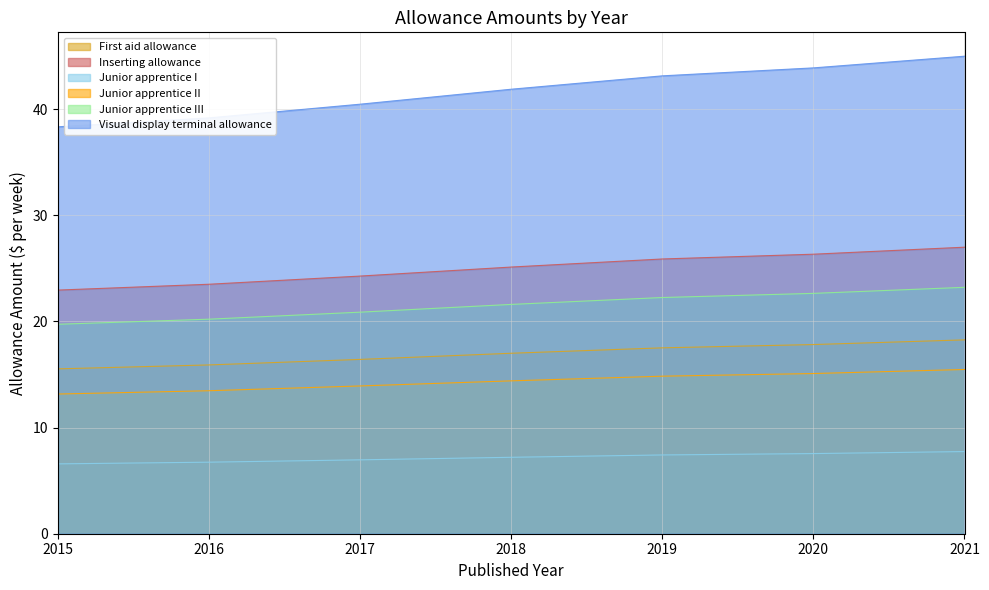

Which has a higher value, 2019 or 2015?

2019